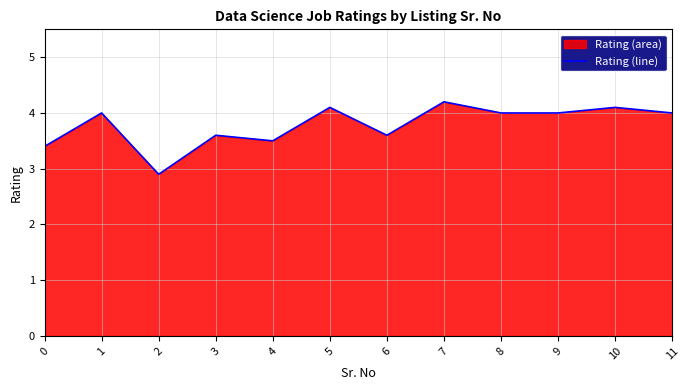

Which has a higher value, 11 or 0?

11